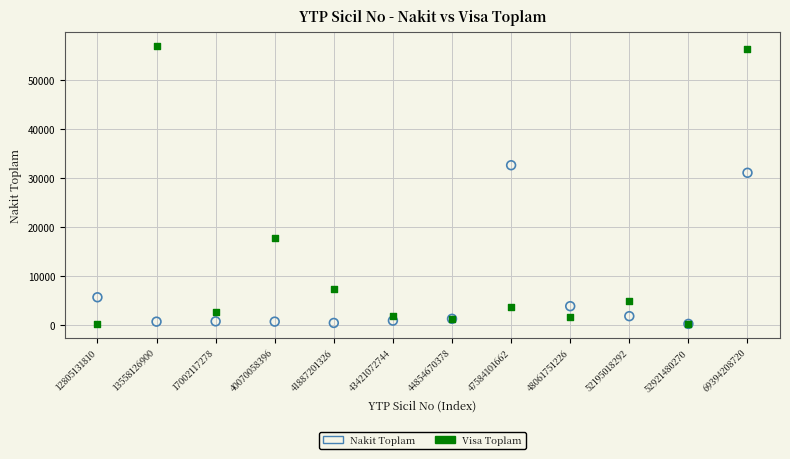

Across all series, what Y value is closest to 28617?

31125